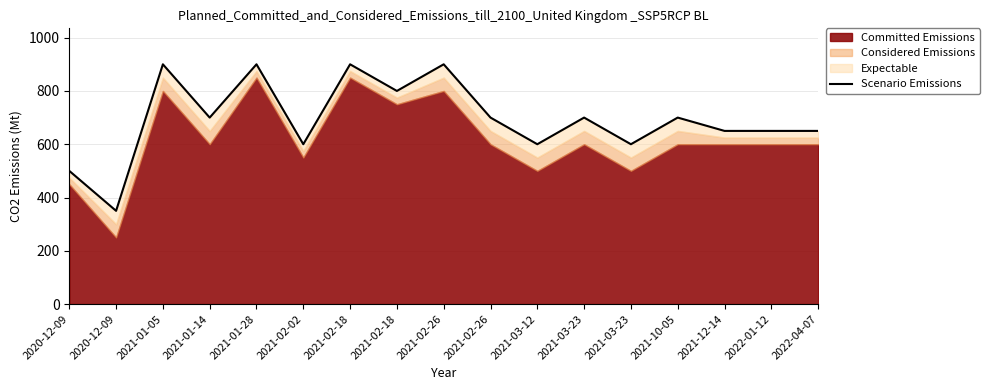

True or false: there are more than 2 points higher than both neighbors.

True